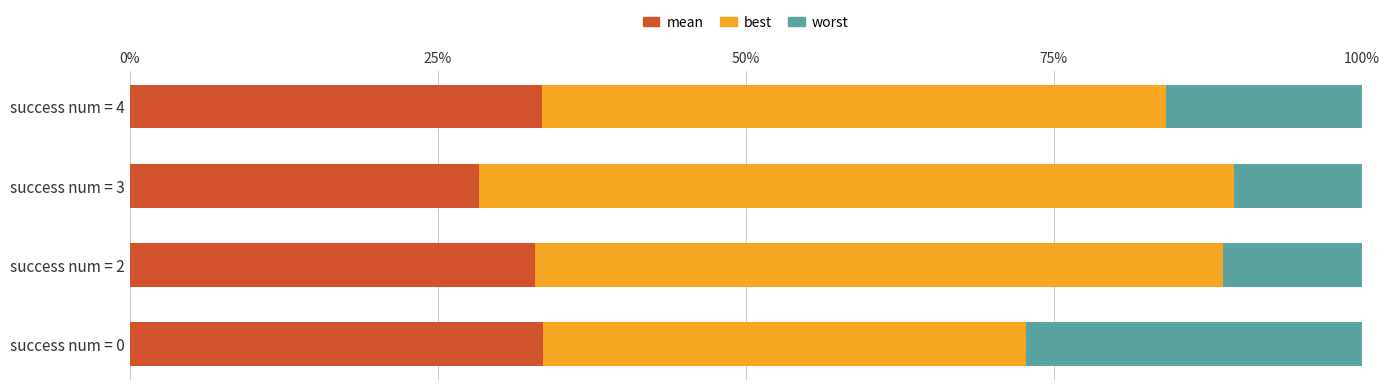

Is it true that mean equals 15.5 at success num = 0?

False